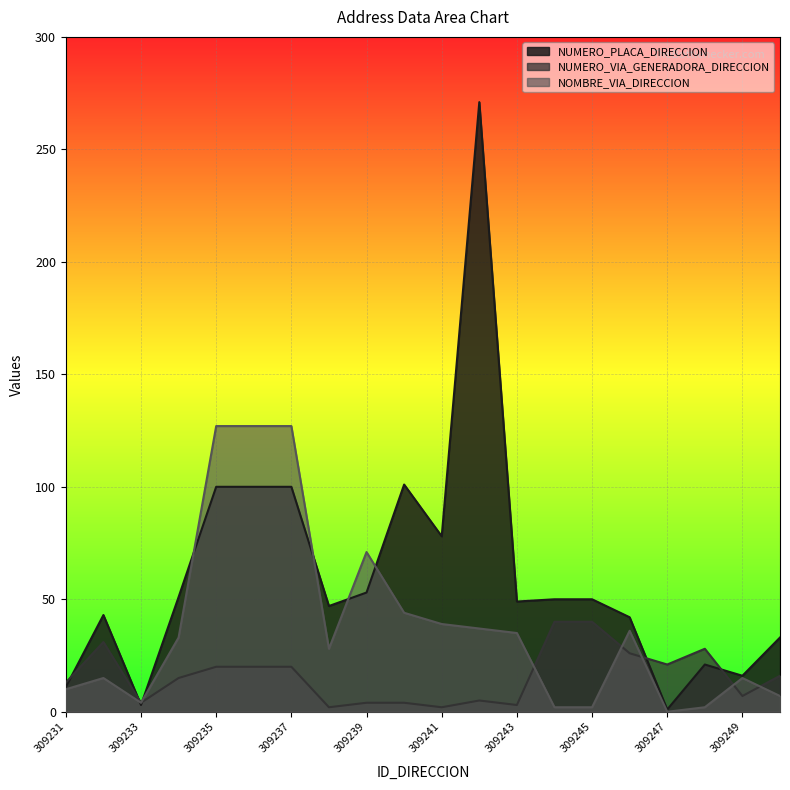

Which series has the largest range (max minus min)?

NUMERO_PLACA_DIRECCION